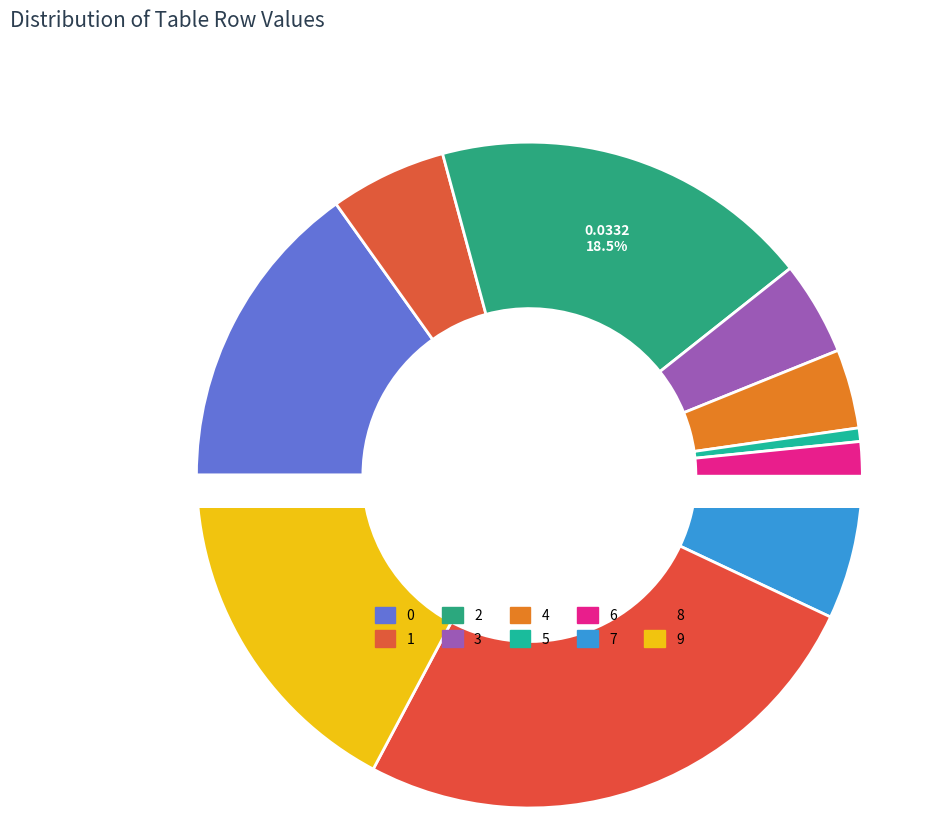

Is there any slice that represents more than half of the pie?

No